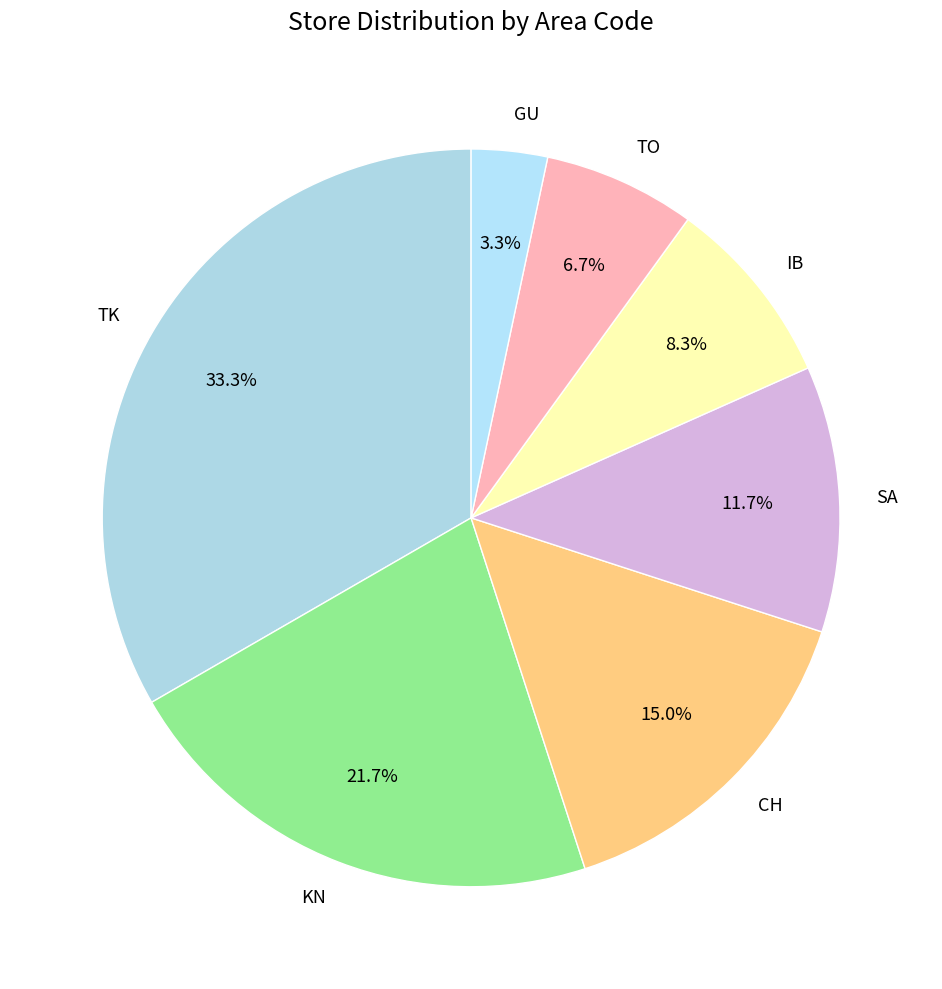

Is the sum of IB and CH greater than half?

No